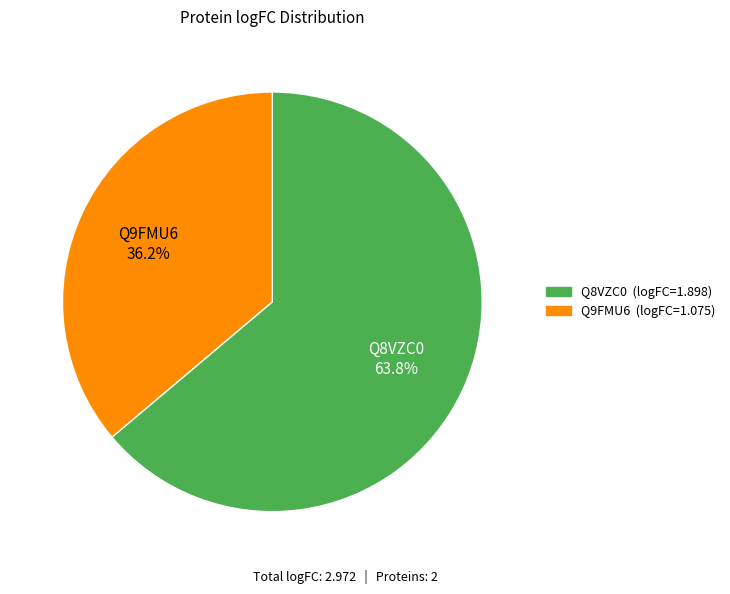

The Q9FMU6 slice represents 36% of the pie. True or false?

True